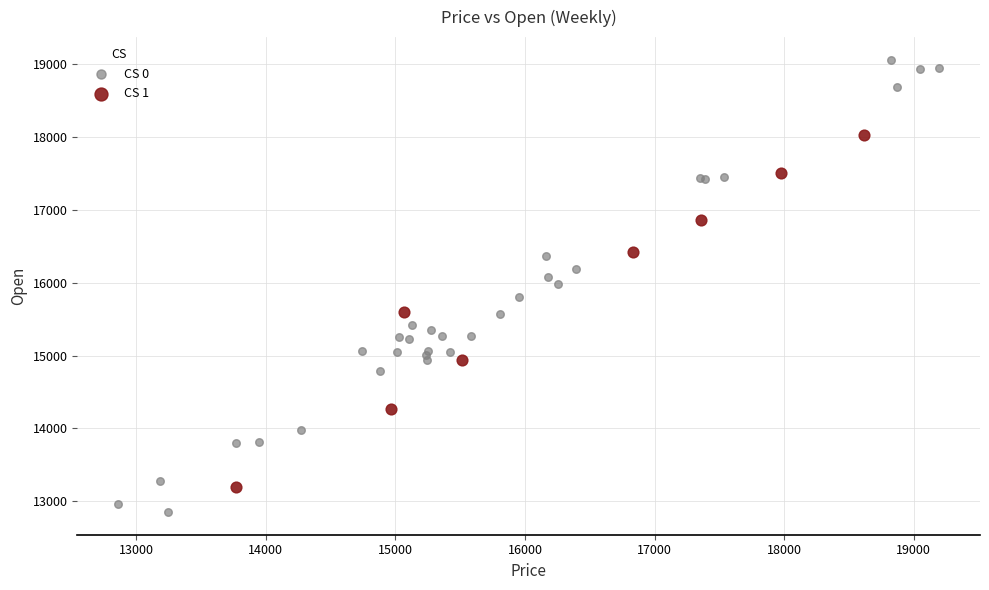

What are all the series names shown in the legend?

CS 0, CS 1